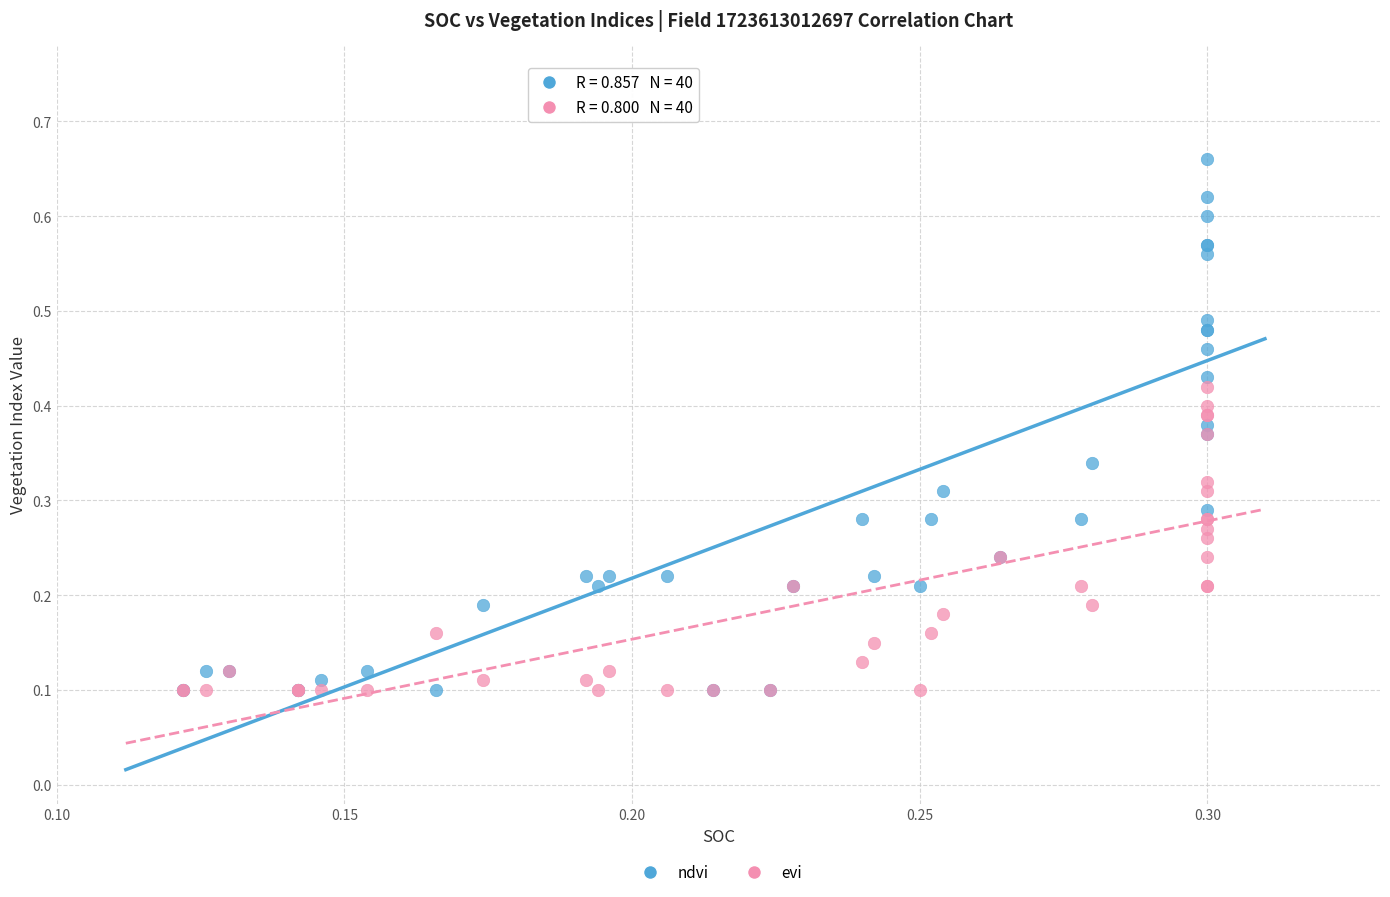

What are all the series names shown in the legend?

ndvi, evi